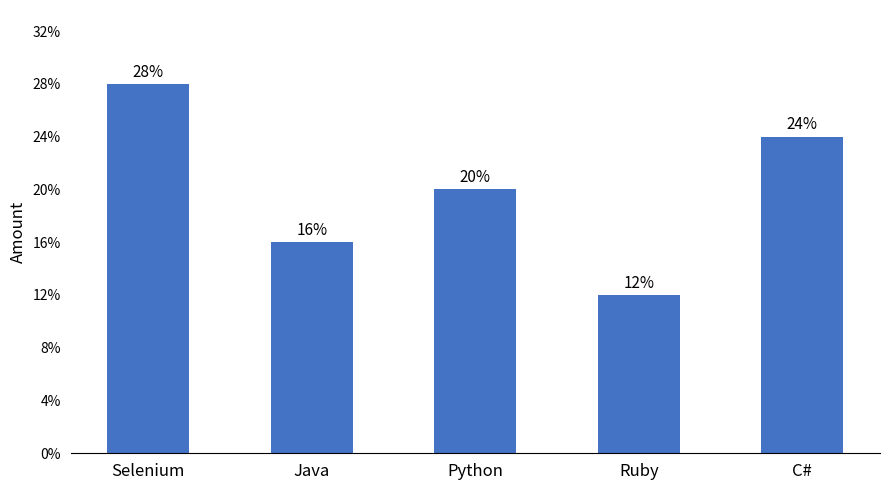

Which has a higher value, Python or Java?

Python